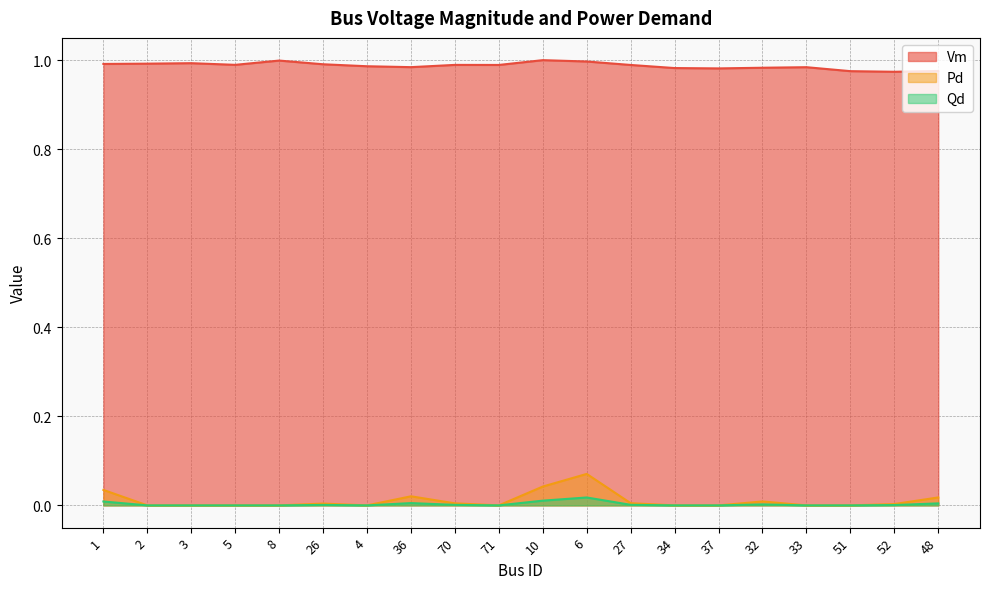

Read the Vm value at 32.

1.0